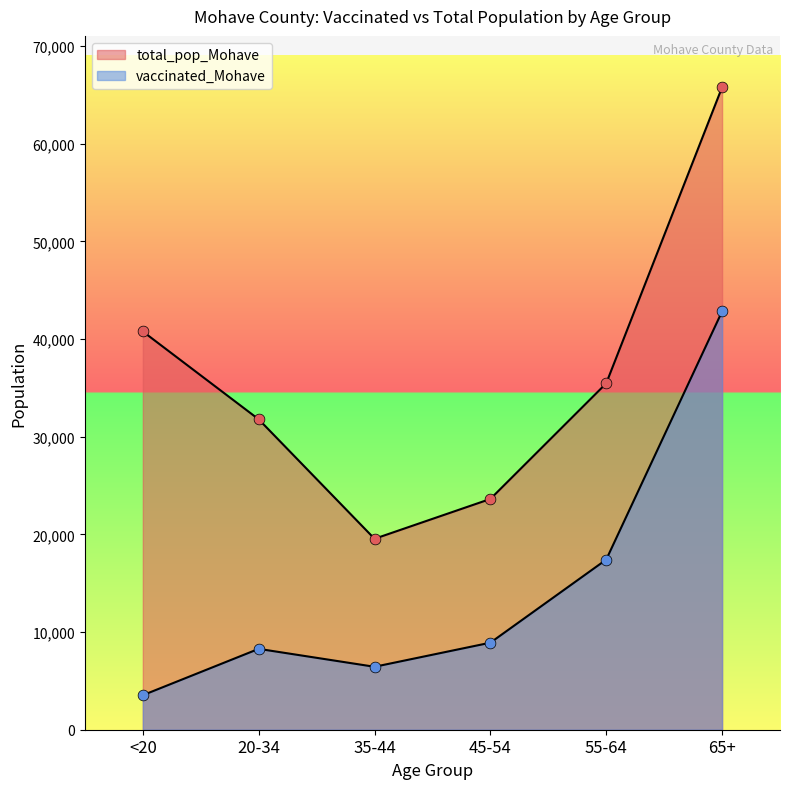

At how many categories does at least one series exceed 37607?

2